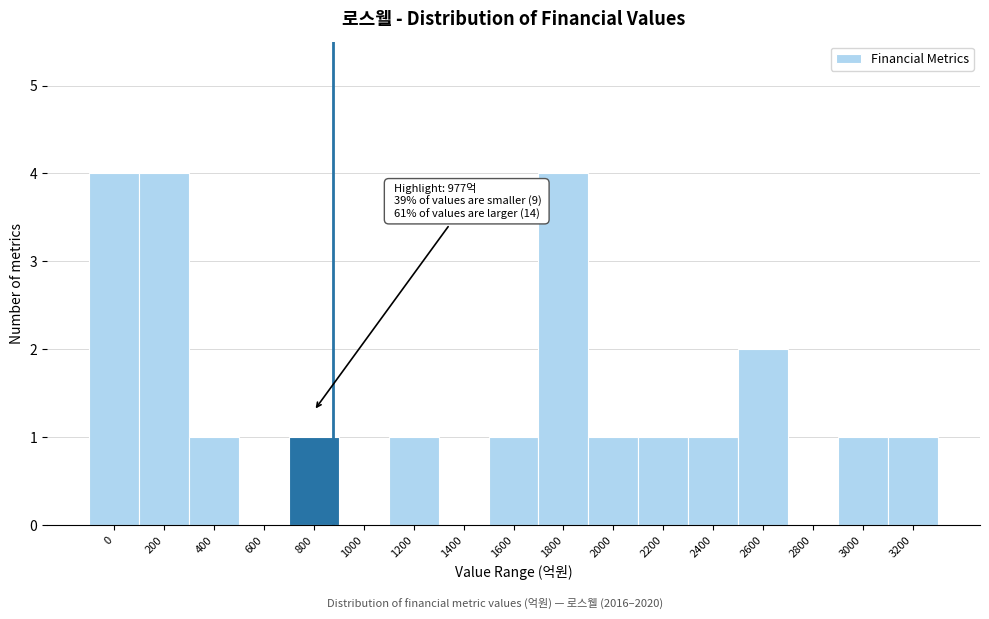

Reading right to left, transcribe all the data shown in this chart.

3200=1	3000=1	2800=0	2600=2	2400=1	2200=1	2000=1	1800=4	1600=1	1400=0	1200=1	1000=0	800=1	600=0	400=1	200=4	0=4